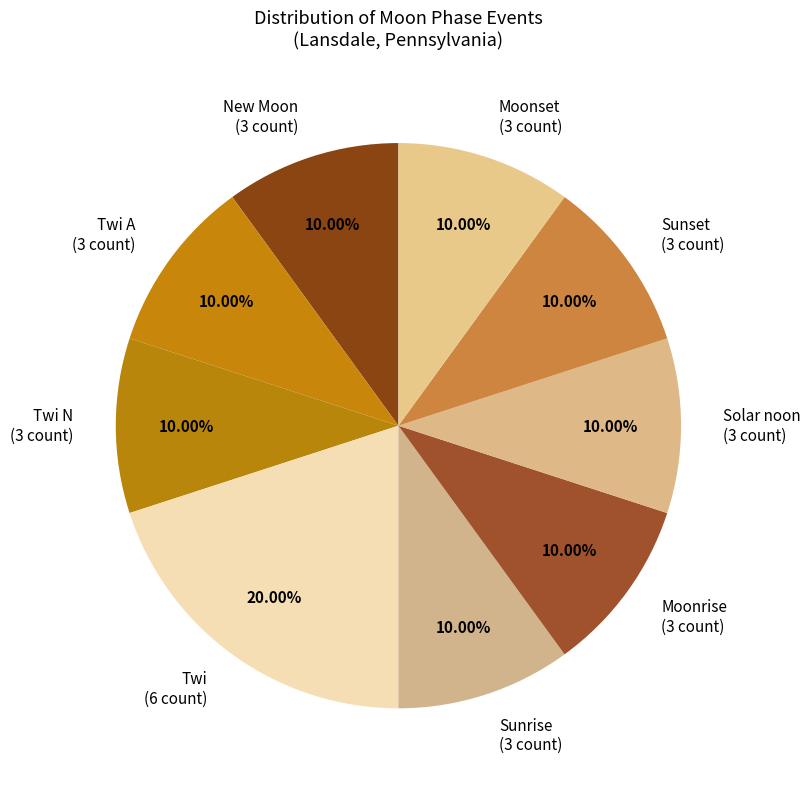

Is there a majority slice in this chart?

No